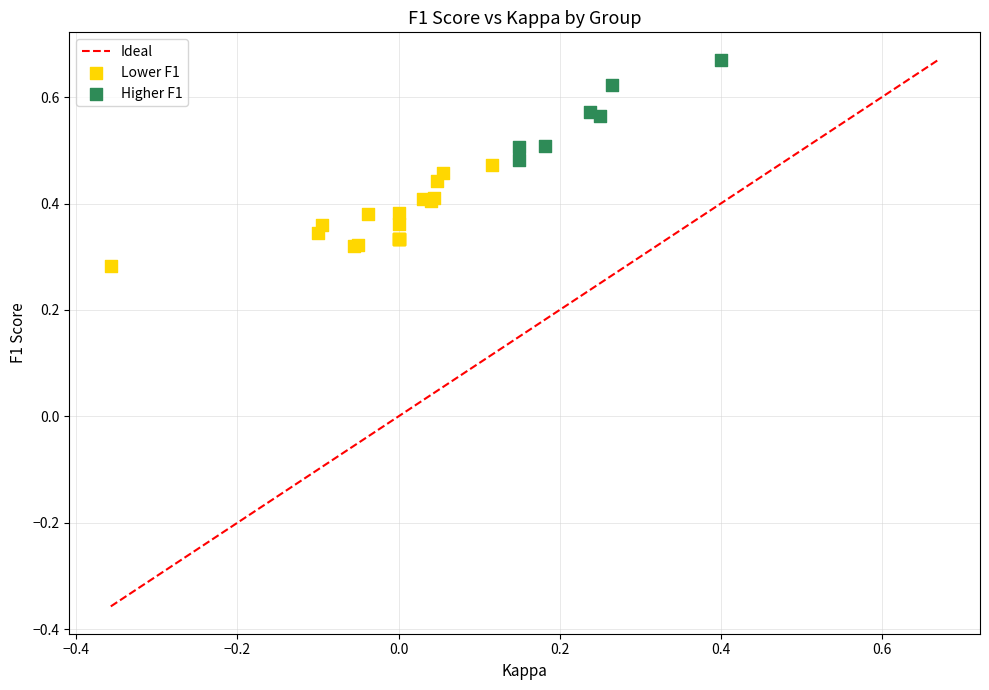

Which series reaches the maximum Y coordinate?

Higher F1